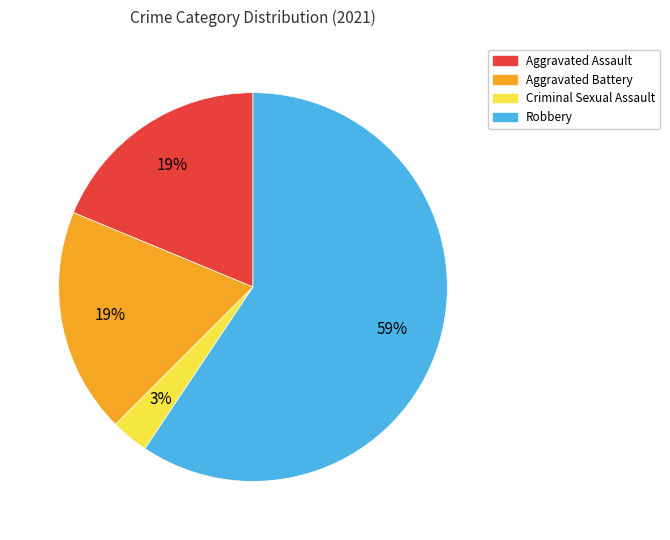

Approximately how many times larger is the value at Aggravated Assault compared to Aggravated Battery?

1.0